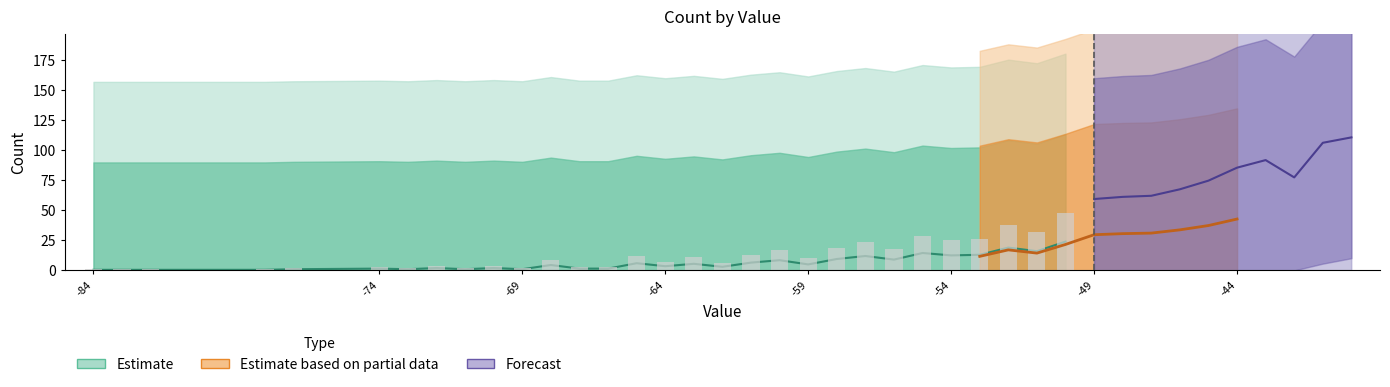

What is the difference between the maximum and minimum values in the Count series?

122.0